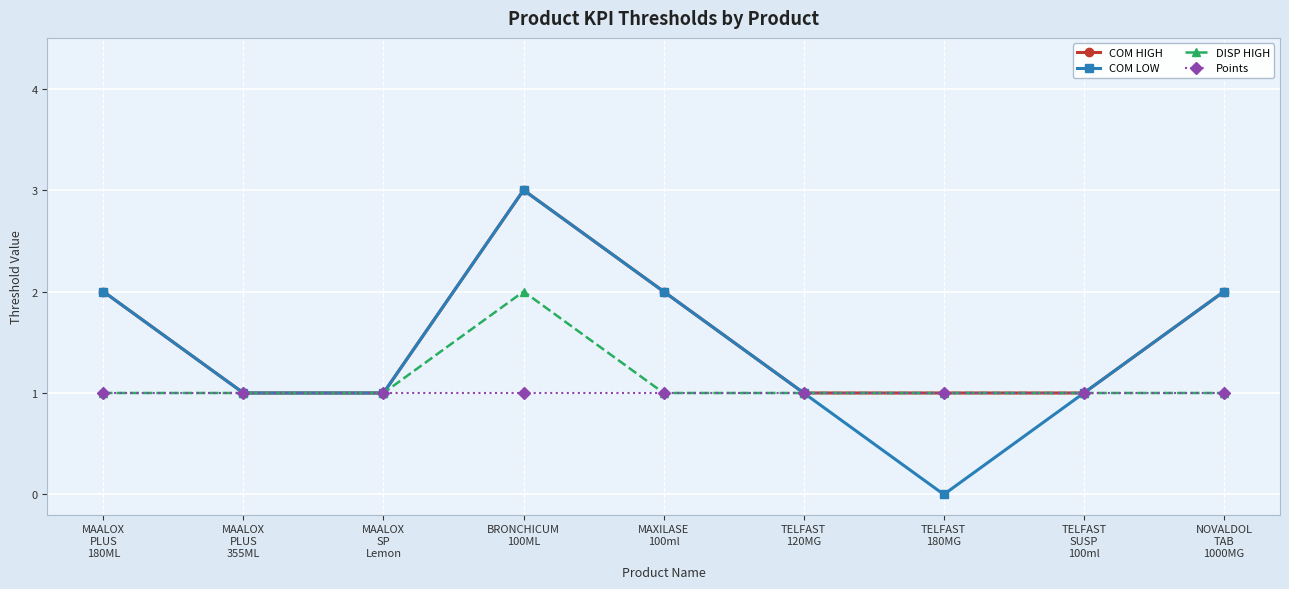

Does the chart display data point markers on the line(s)?

Yes